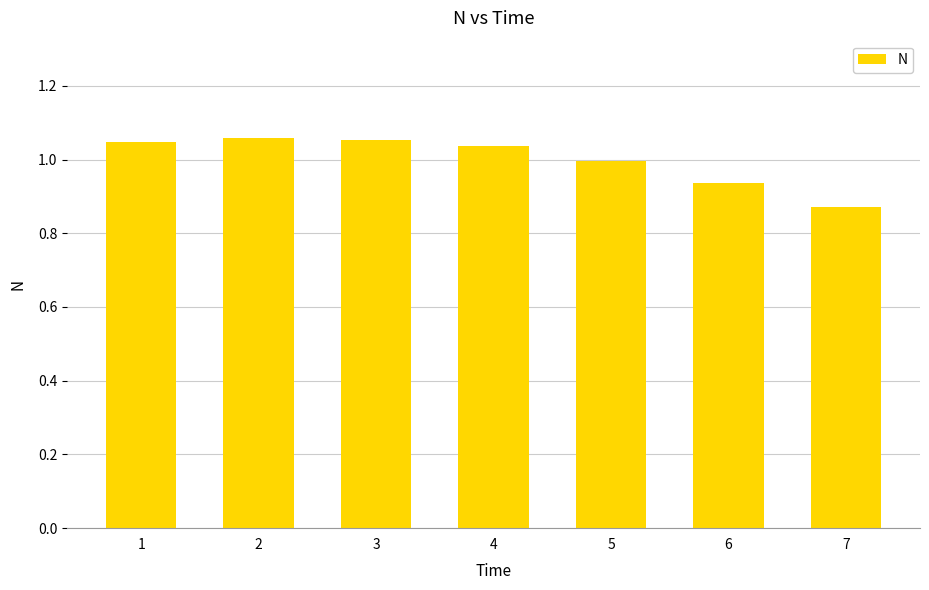

Which label corresponds to the smallest value in the chart?

7